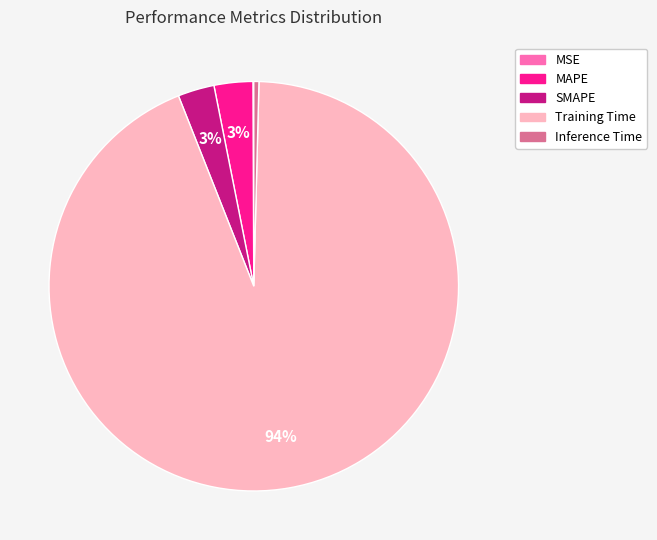

Is it true that Inference Time is 0% of the pie?

True